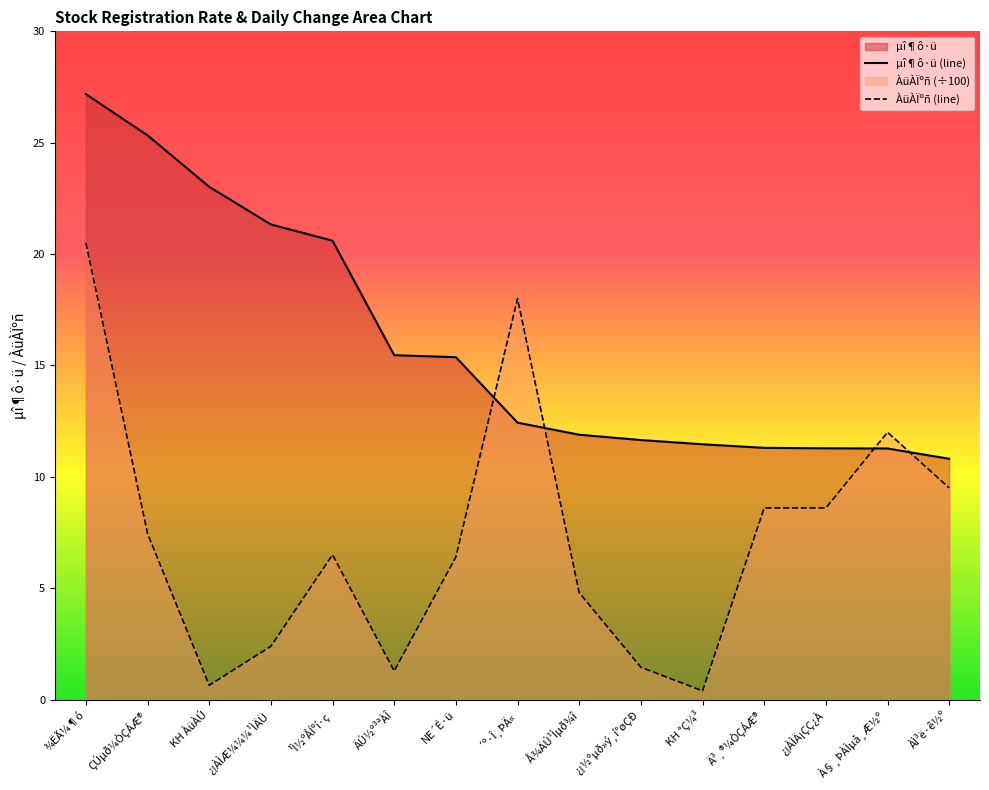

Which has a higher value, ¾ËÃ¼¶ó or KH °Ç¼³?

¾ËÃ¼¶ó